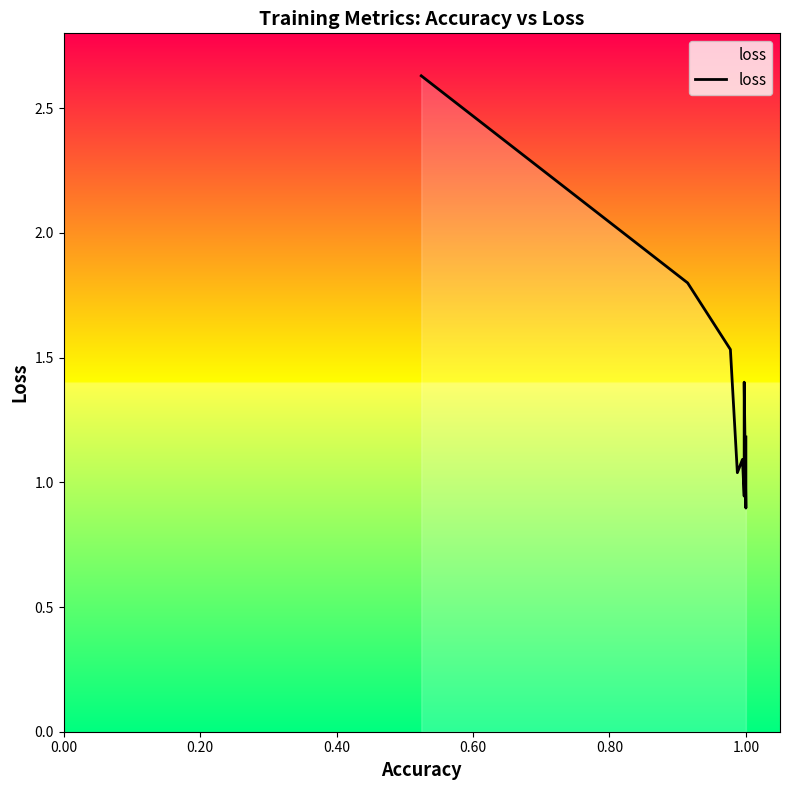

The value at 0.20 is 1.0. True or false?

False